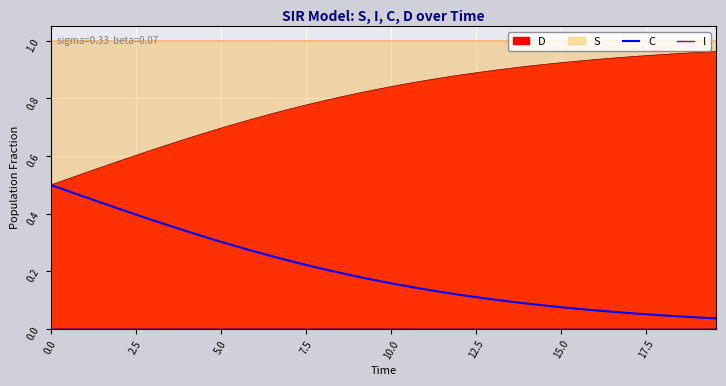

What is the label of the 3rd point from the left?

5.0